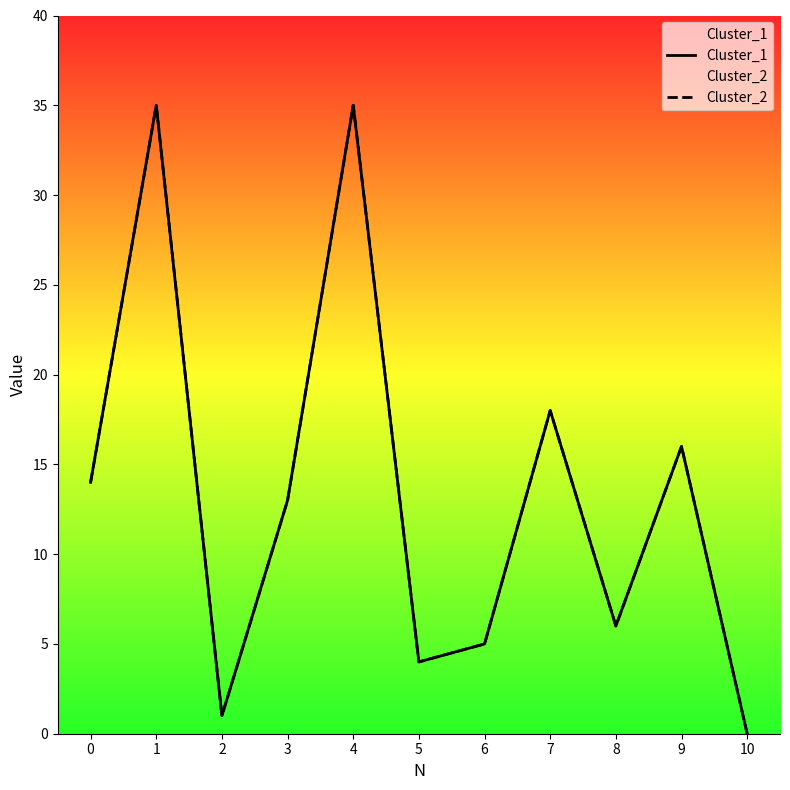

Which series has the largest total across all categories?

Cluster_1